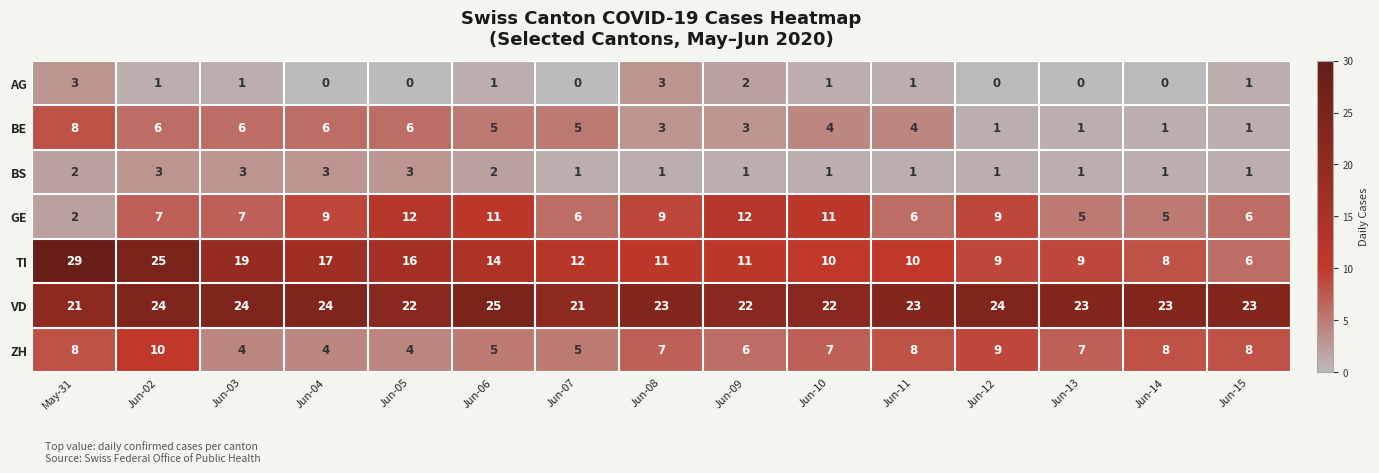

What is the greatest value displayed?

29